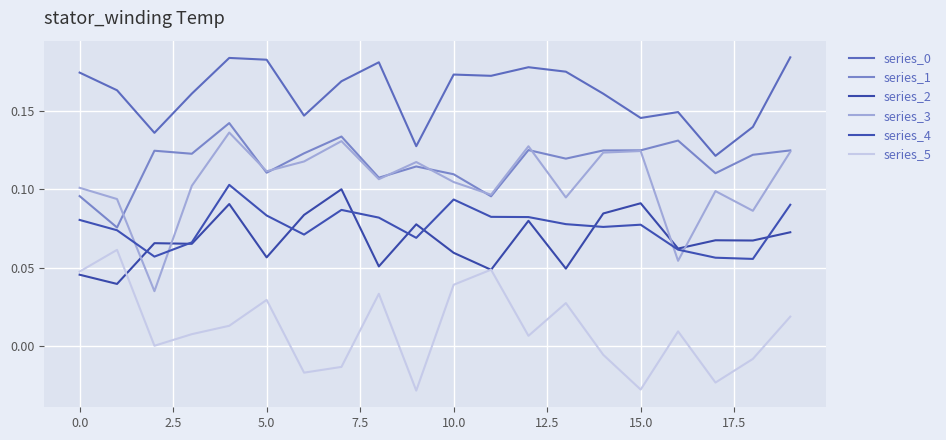

Is this an area chart (filled region under the line)?

No